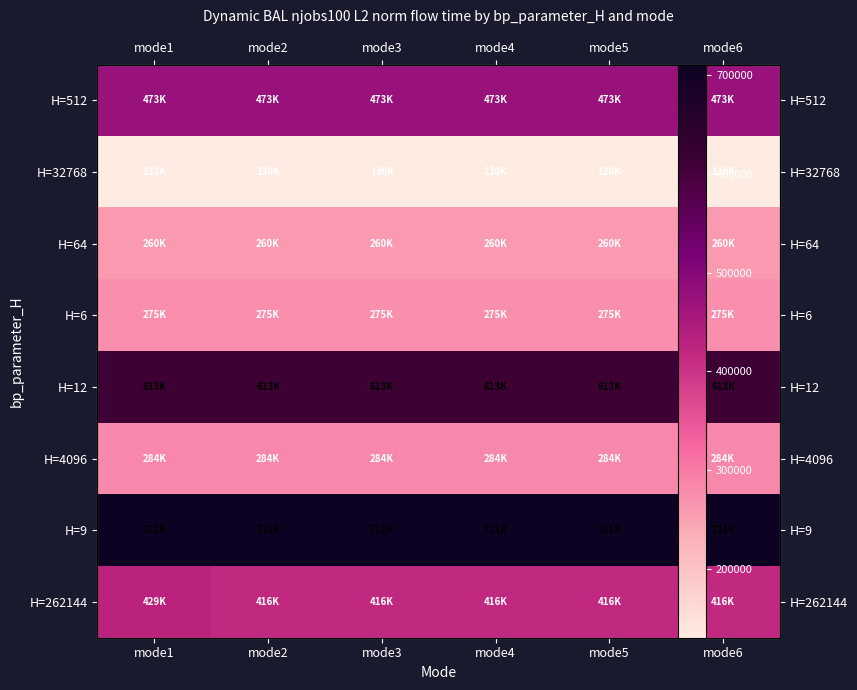

Between mode2 and mode6, which is larger?

mode2